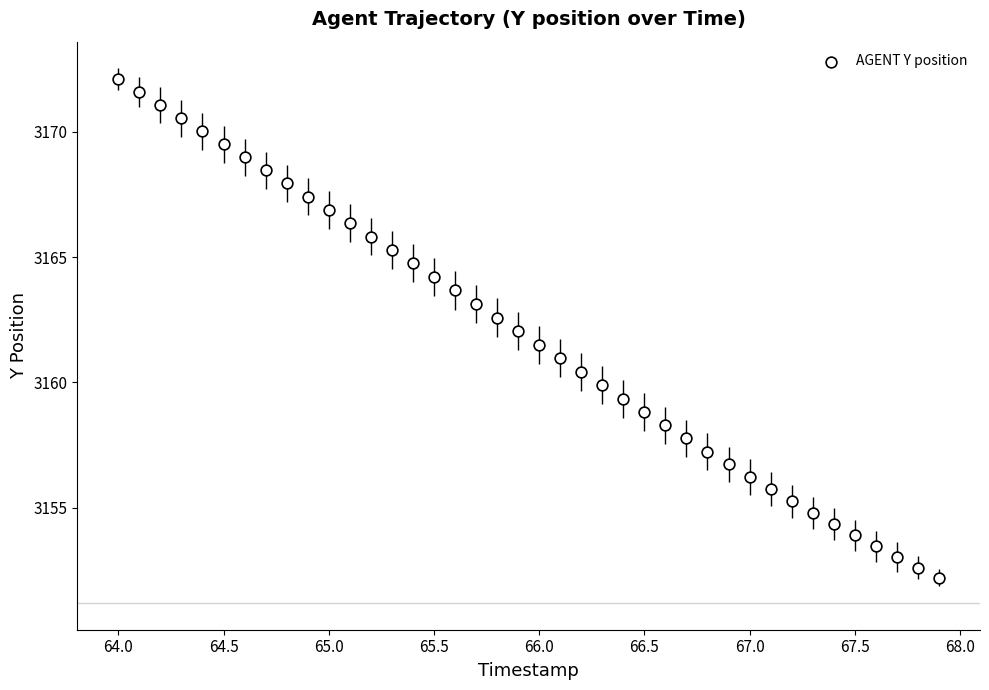

What is the range of Y values (max minus min)?

19.9